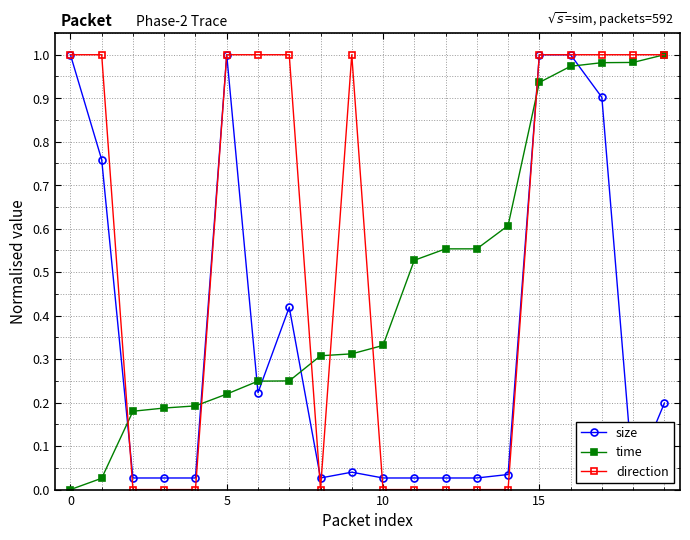

True or false: direction has a value of 0.0 at 10.

True